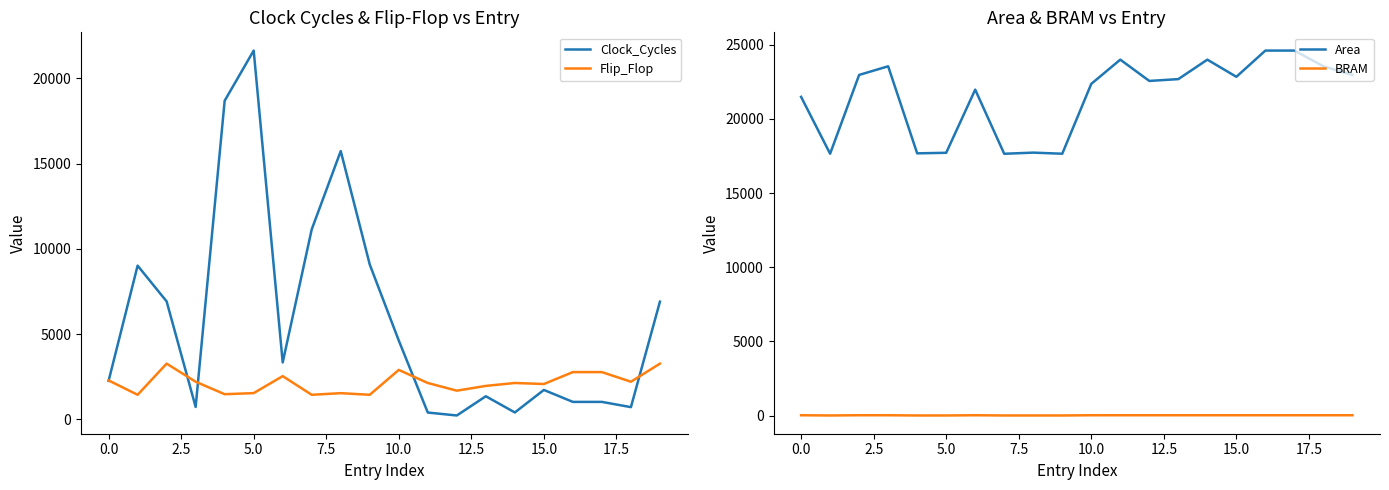

After their last crossing, which series has the higher values: Flip_Flop or Clock_Cycles?

Clock_Cycles